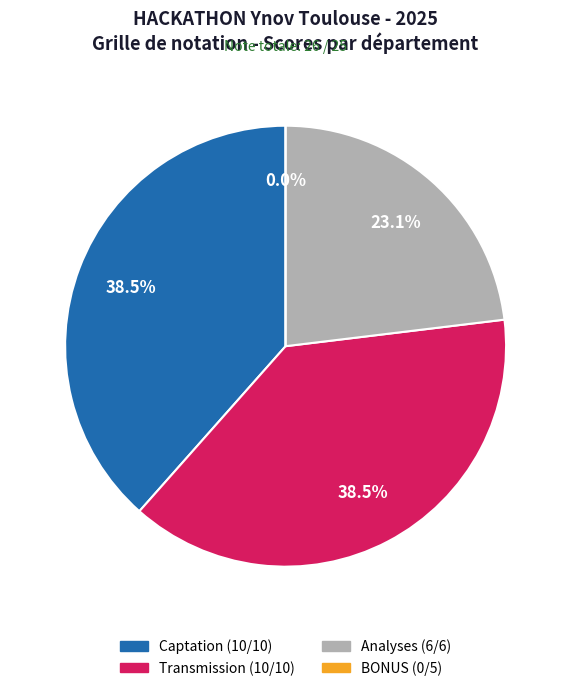

What is the largest slice in the pie chart?

Captation